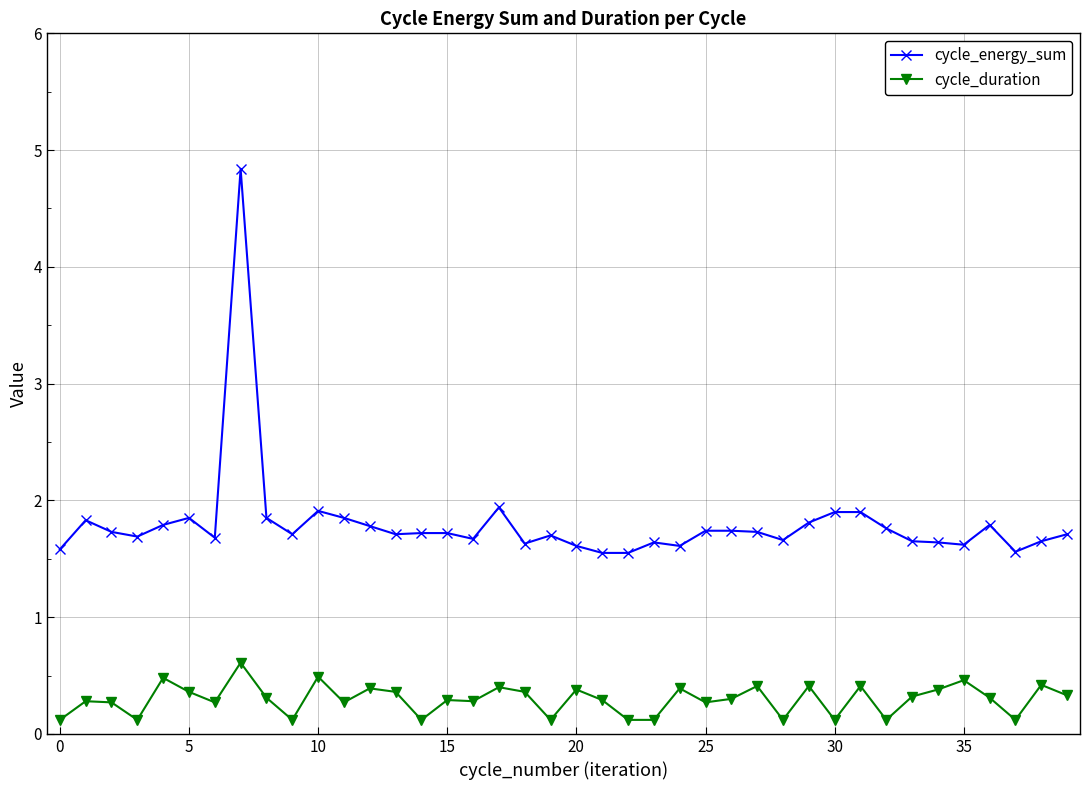

What is the sum of all cycle_energy_sum values?

72.0